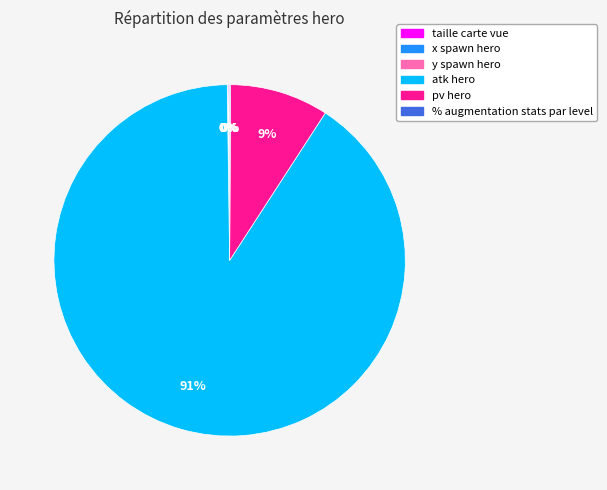

Which slice is the largest?

atk hero